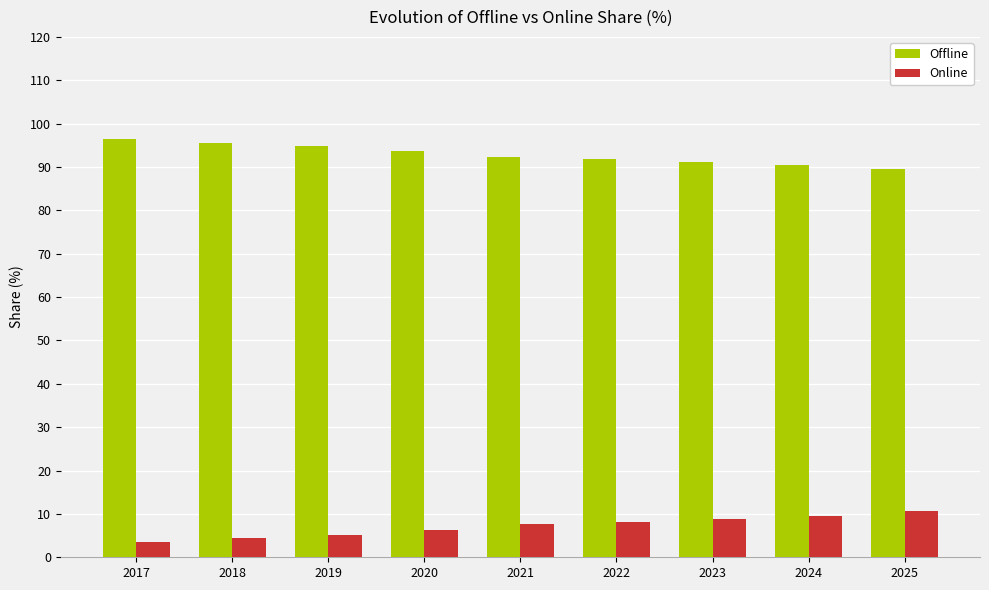

What is the spread (max minus min) of values at 2021?

84.8